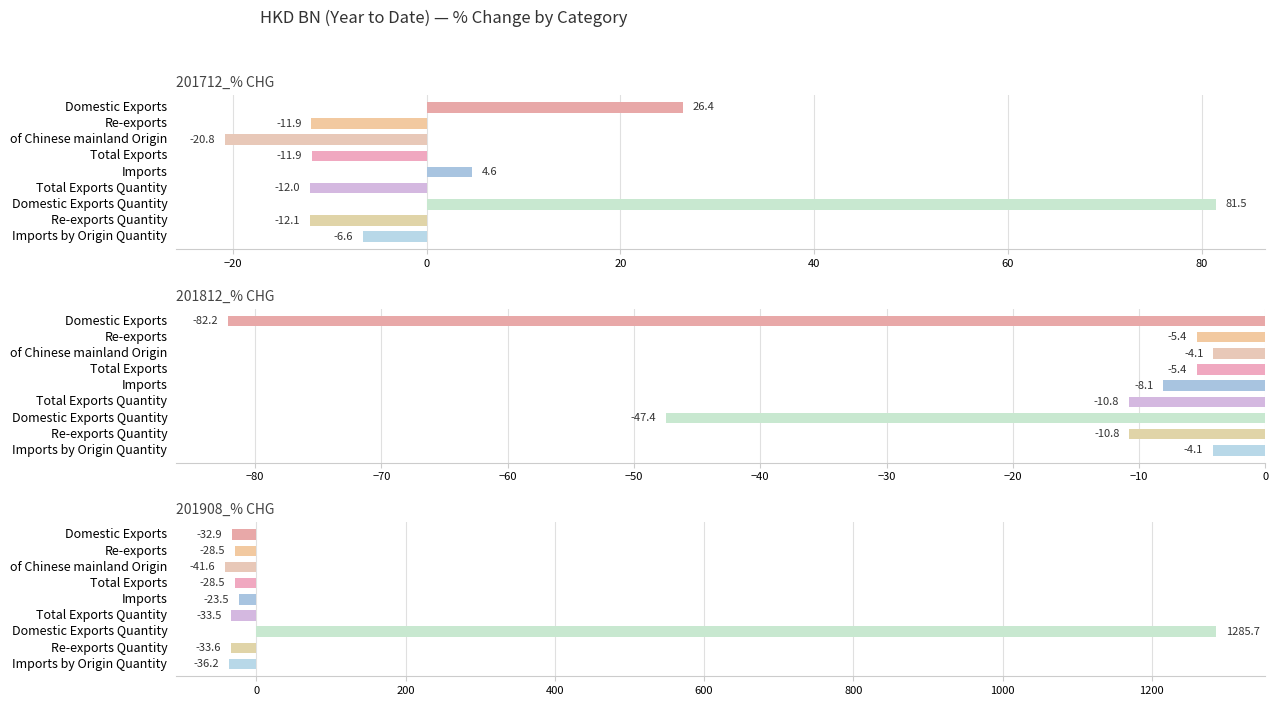

Does the chart contain any negative values?

Yes